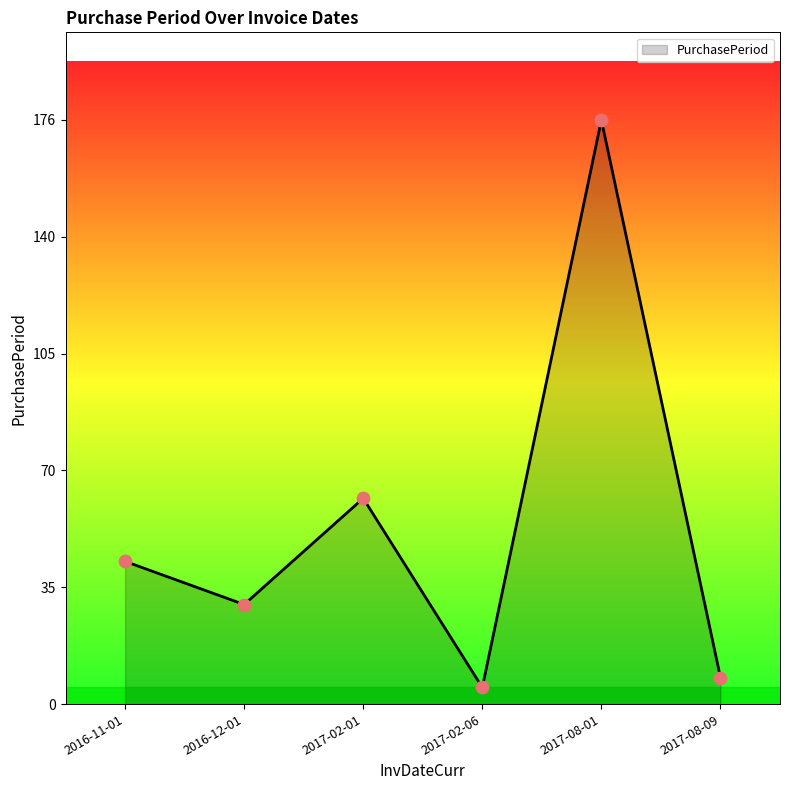

Between 2016-11-01 and 2017-08-09, which is larger?

2016-11-01